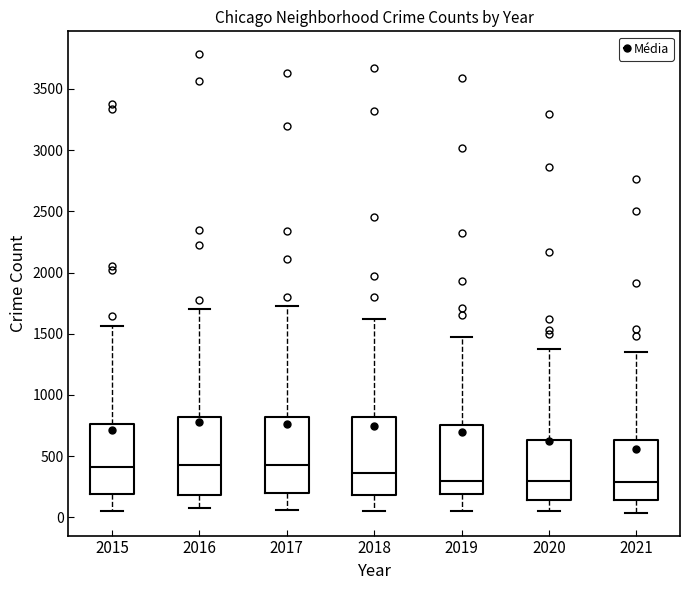

Where does the median line of the box at x = 2021 sit on the y-axis? The values are not printed on the chart, so give them approximately, as read against the axis.

300